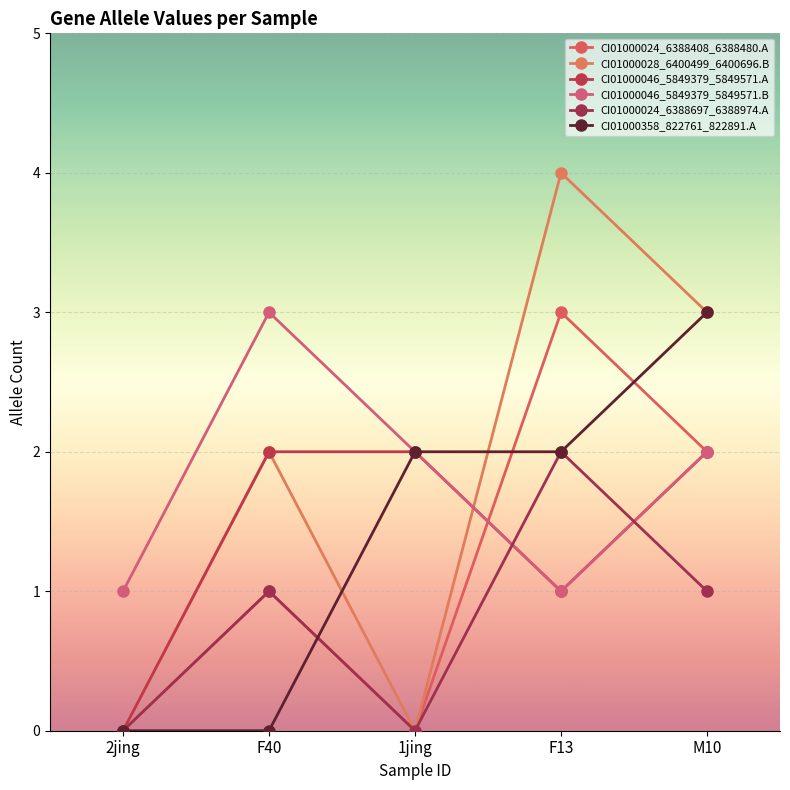

What is the total value across all series at F40?

9